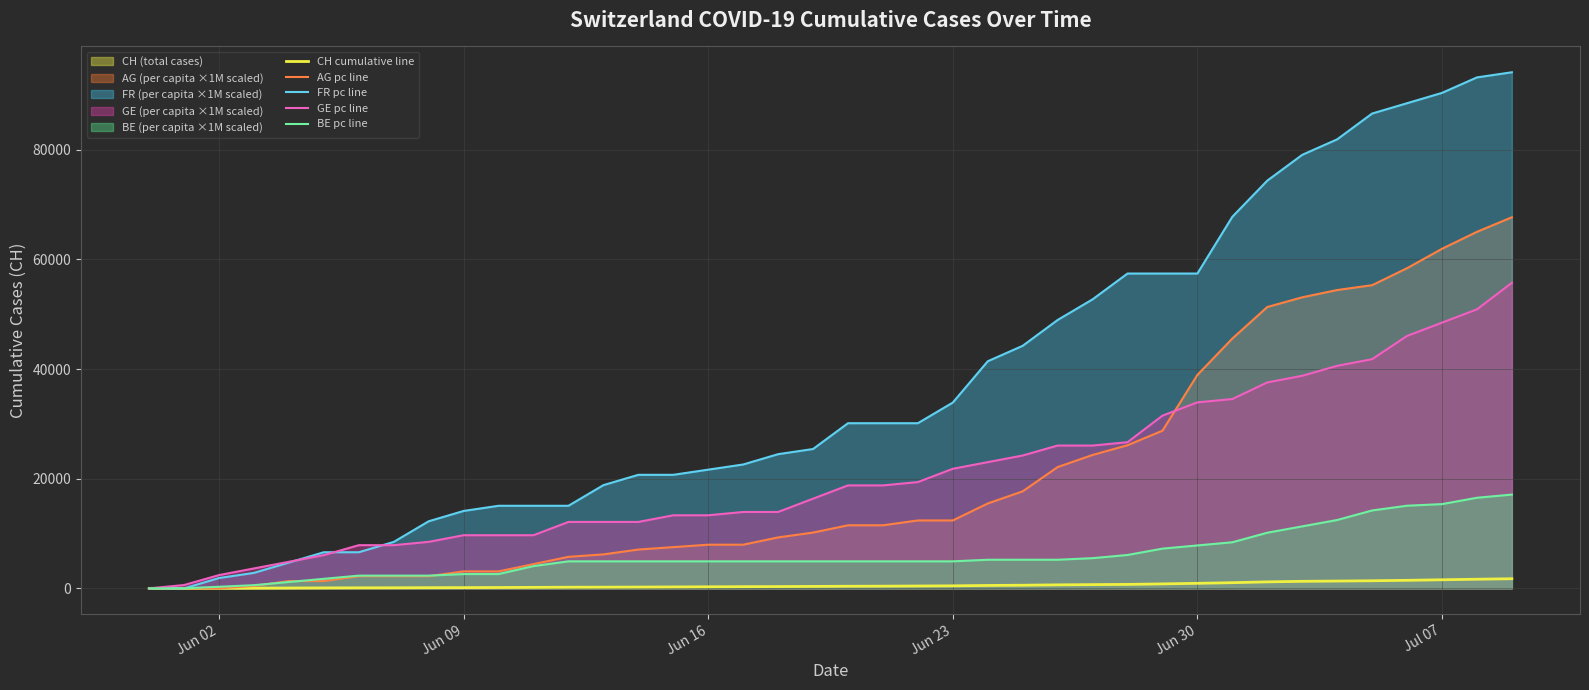

What is the sum of all FR pc line values?

1496639.6